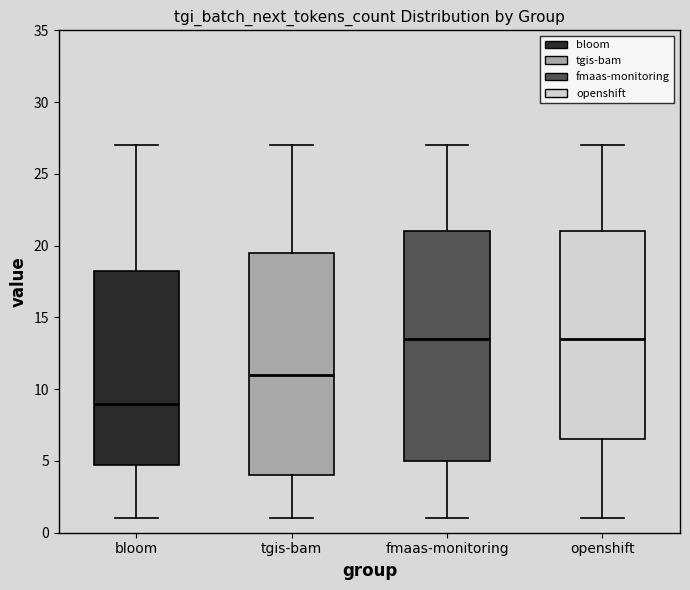

Which box's median line is the lowest?

bloom